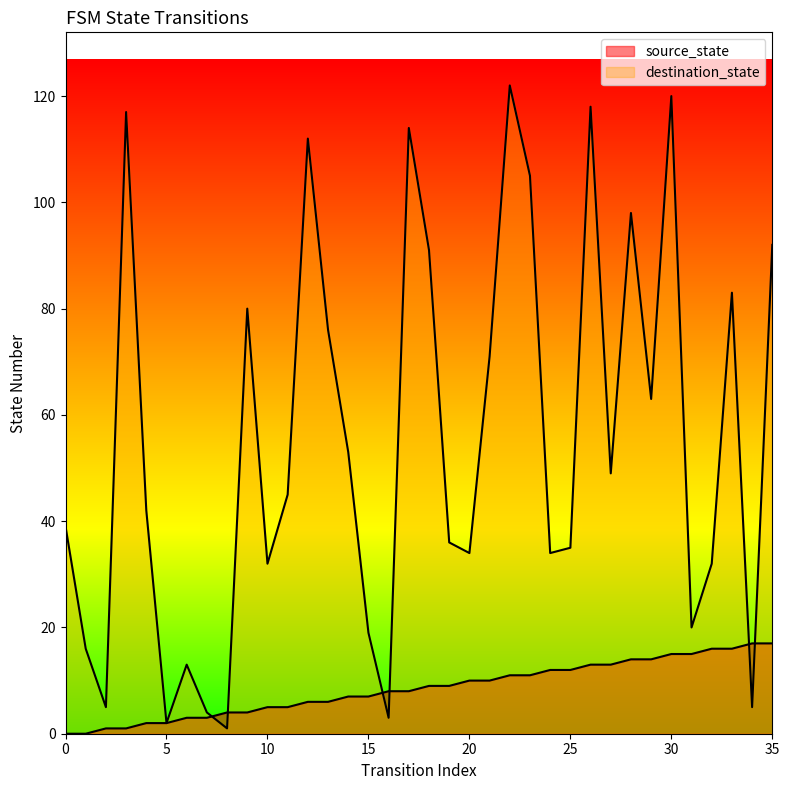

What is the sum of all source_state values?

306